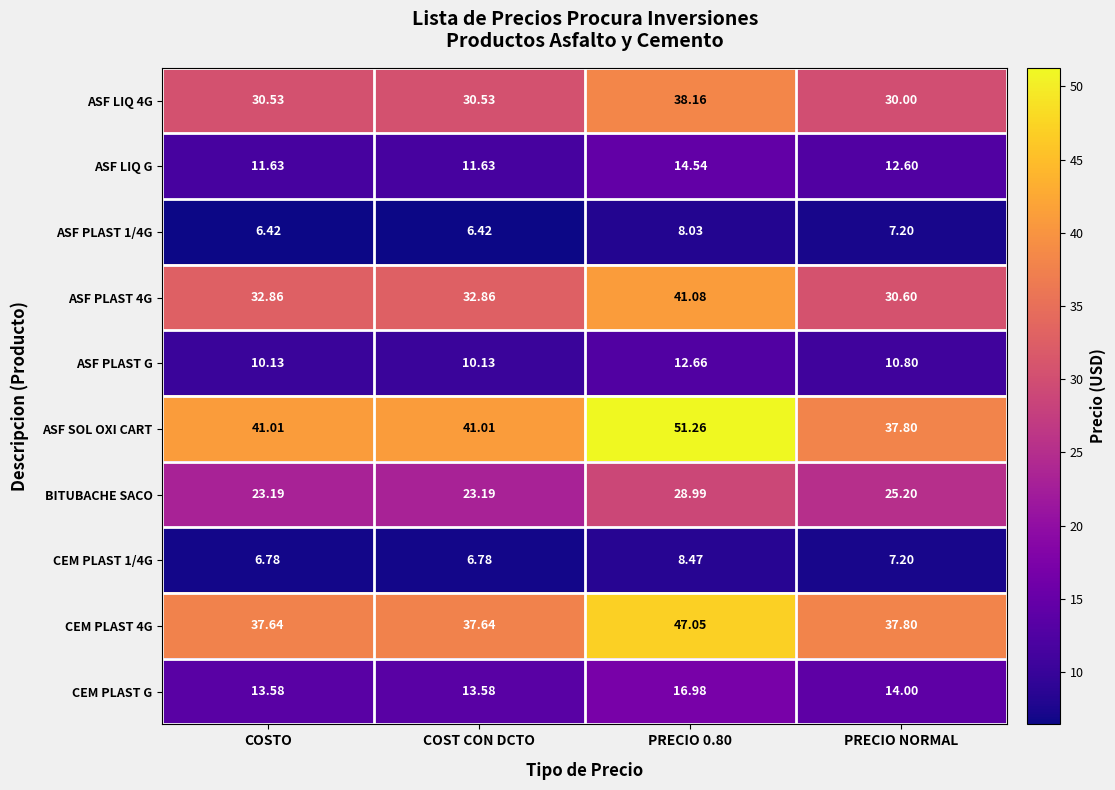

At which category is the sum across all series the highest?

PRECIO 0.80